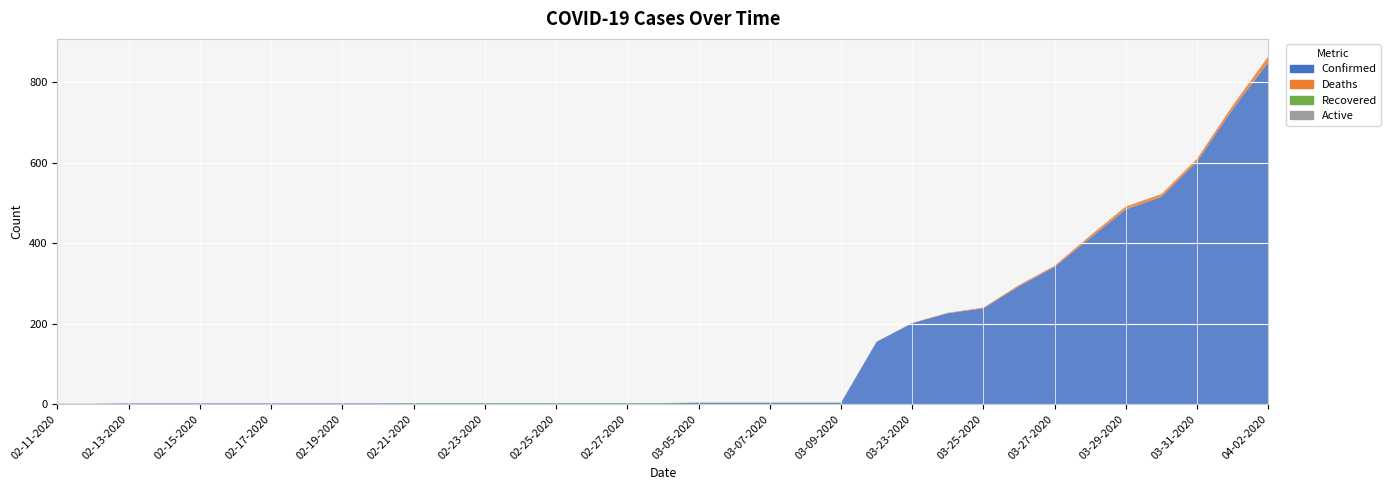

Reading right to left, list all the values displayed in this chart.

Confirmed: 849	733	603	515	484	413	341	293	238	226	201	155	3	3	3	3	3	2	2	2	2	2	2	2	2	2	2	2	2	2	2	2	2	1	1
Deaths: 15	9	7	7	7	6	3	3	2	1	1	0	0	0	0	0	0	0	0	0	0	0	0	0	0	0	0	0	0	0	0	0	0	0	0
Recovered: 0	0	0	0	0	0	0	0	0	0	0	0	1	1	1	1	1	1	1	1	1	1	1	1	1	0	0	0	0	0	0	0	0	0	0
Active: 0	0	0	0	0	0	0	0	0	0	0	0	0	0	0	0	0	0	0	0	0	0	0	0	0	0	0	0	0	0	0	0	0	0	0